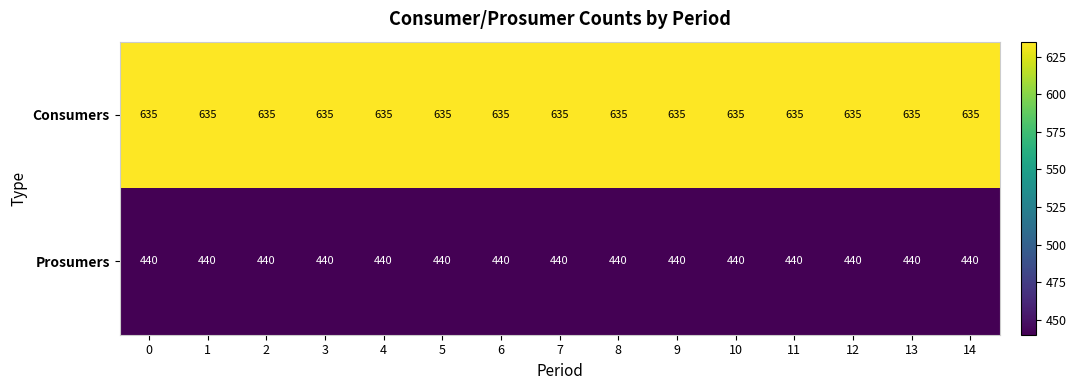

The value of Prosumers at 8 is 440. True or false?

True